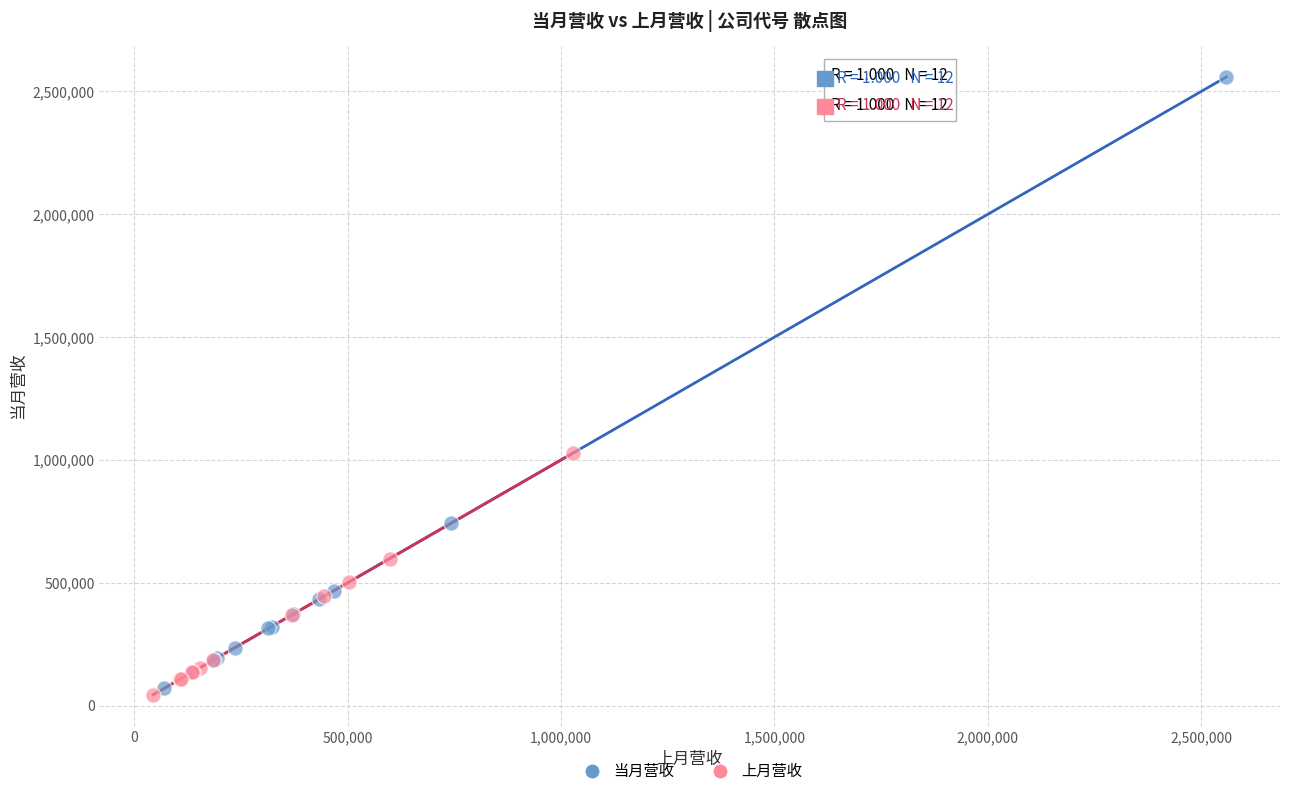

Which series reaches the maximum Y coordinate?

当月营收